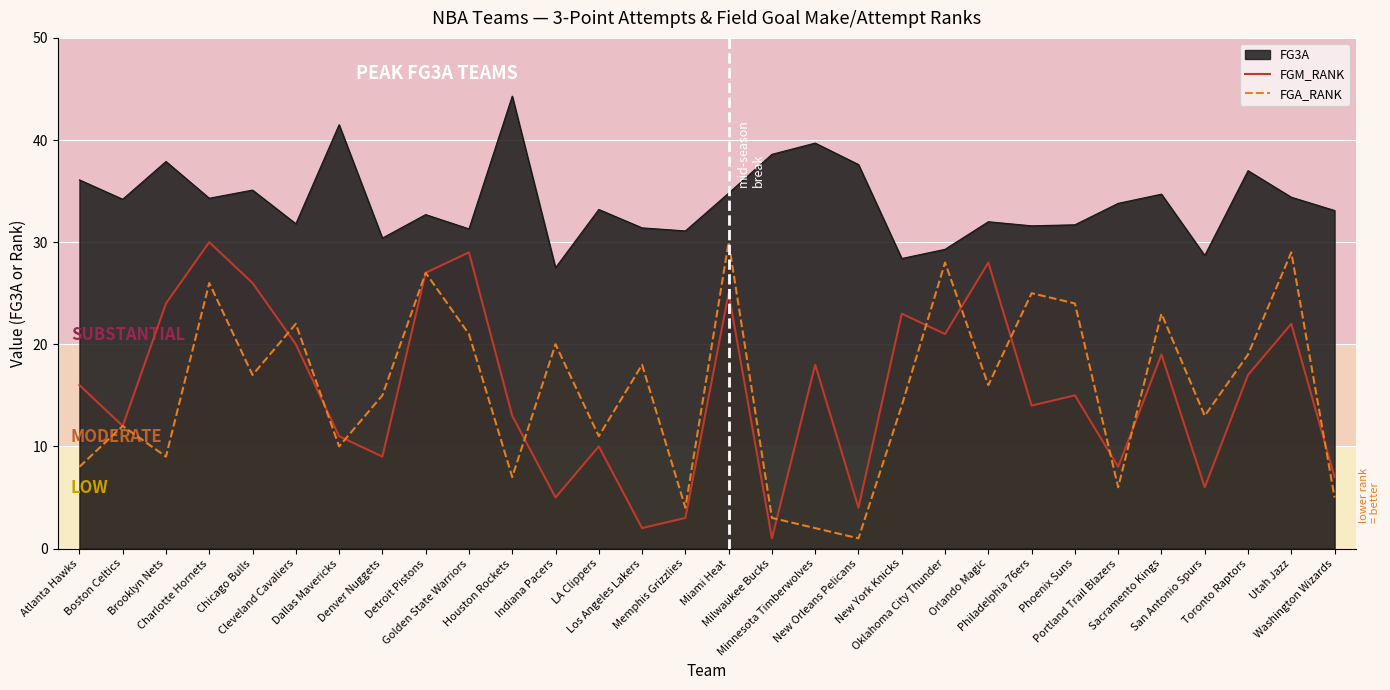

Reading left to right, transcribe all the data shown in this chart.

FGM_RANK: Atlanta Hawks=16	Boston Celtics=12	Brooklyn Nets=24	Charlotte Hornets=30	Chicago Bulls=26	Cleveland Cavaliers=20	Dallas Mavericks=11	Denver Nuggets=9	Detroit Pistons=27	Golden State Warriors=29	Houston Rockets=13	Indiana Pacers=5	LA Clippers=10	Los Angeles Lakers=2	Memphis Grizzlies=3	Miami Heat=25	Milwaukee Bucks=1	Minnesota Timberwolves=18	New Orleans Pelicans=4	New York Knicks=23	Oklahoma City Thunder=21	Orlando Magic=28	Philadelphia 76ers=14	Phoenix Suns=15	Portland Trail Blazers=8	Sacramento Kings=19	San Antonio Spurs=6	Toronto Raptors=17	Utah Jazz=22	Washington Wizards=7
FGA_RANK: Atlanta Hawks=8	Boston Celtics=12	Brooklyn Nets=9	Charlotte Hornets=26	Chicago Bulls=17	Cleveland Cavaliers=22	Dallas Mavericks=10	Denver Nuggets=15	Detroit Pistons=27	Golden State Warriors=21	Houston Rockets=7	Indiana Pacers=20	LA Clippers=11	Los Angeles Lakers=18	Memphis Grizzlies=4	Miami Heat=30	Milwaukee Bucks=3	Minnesota Timberwolves=2	New Orleans Pelicans=1	New York Knicks=14	Oklahoma City Thunder=28	Orlando Magic=16	Philadelphia 76ers=25	Phoenix Suns=24	Portland Trail Blazers=6	Sacramento Kings=23	San Antonio Spurs=13	Toronto Raptors=19	Utah Jazz=29	Washington Wizards=5